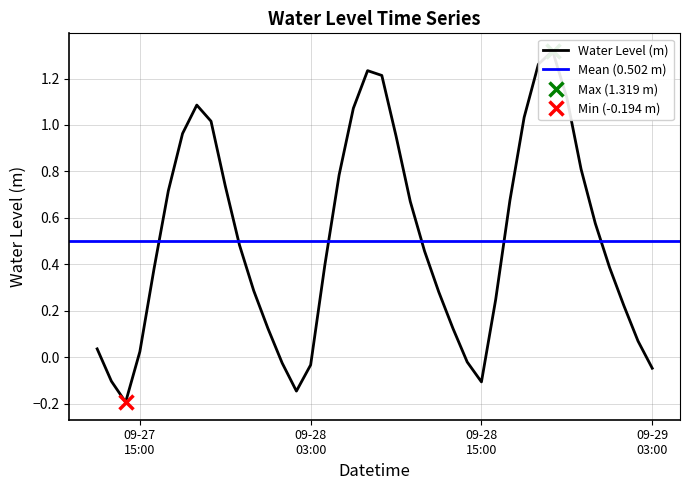

Where is the first local minimum?

2023-09-27 14:00:00